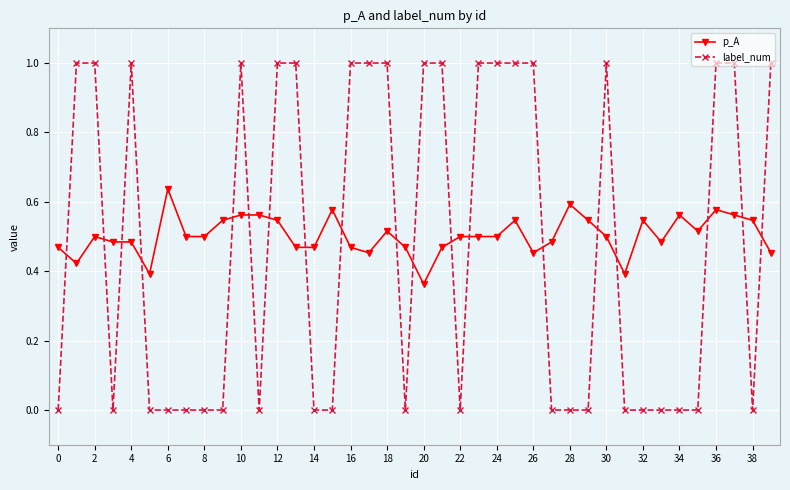

What is the greatest value displayed?

1.0